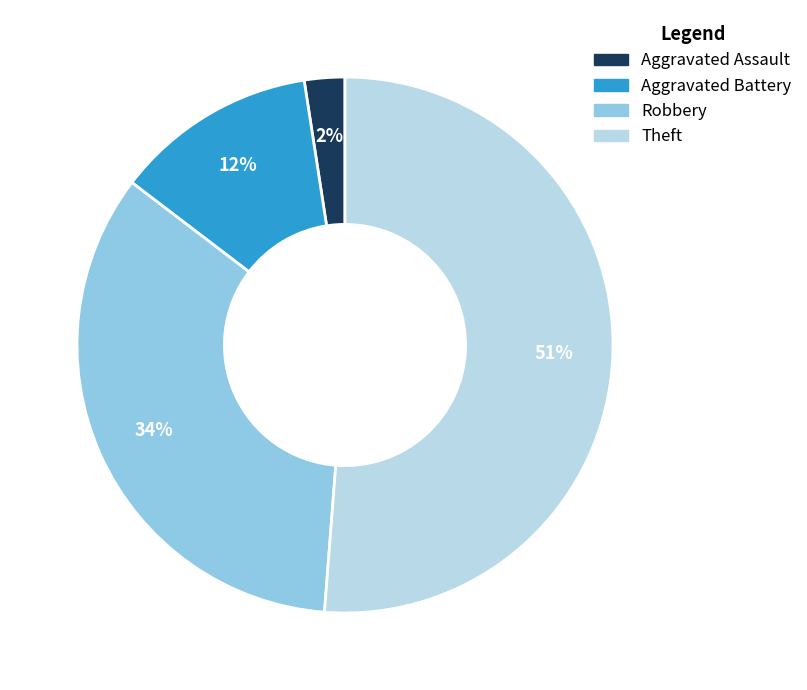

Combined, do Aggravated Assault and Robbery account for over 50%?

No